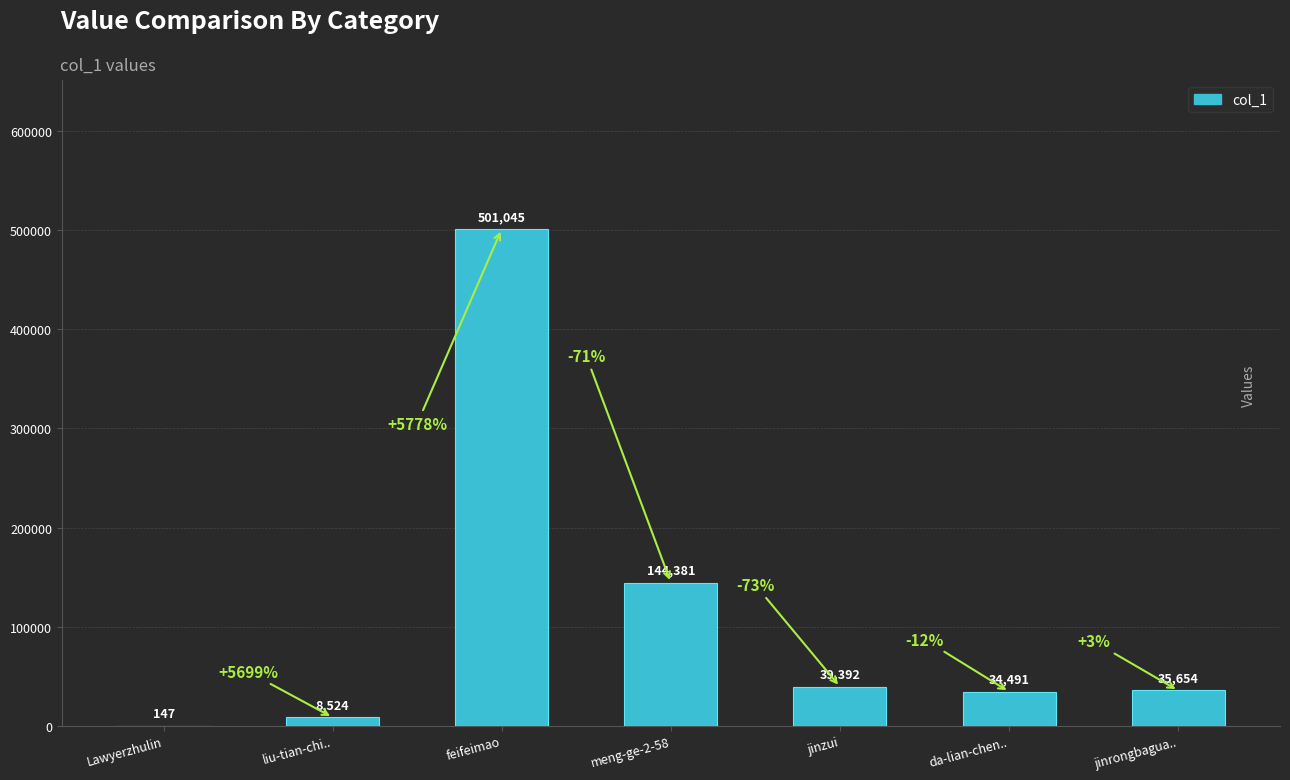

Reading left to right, transcribe all the data shown in this chart.

147	8524	501045	144381	39392	34491	35654